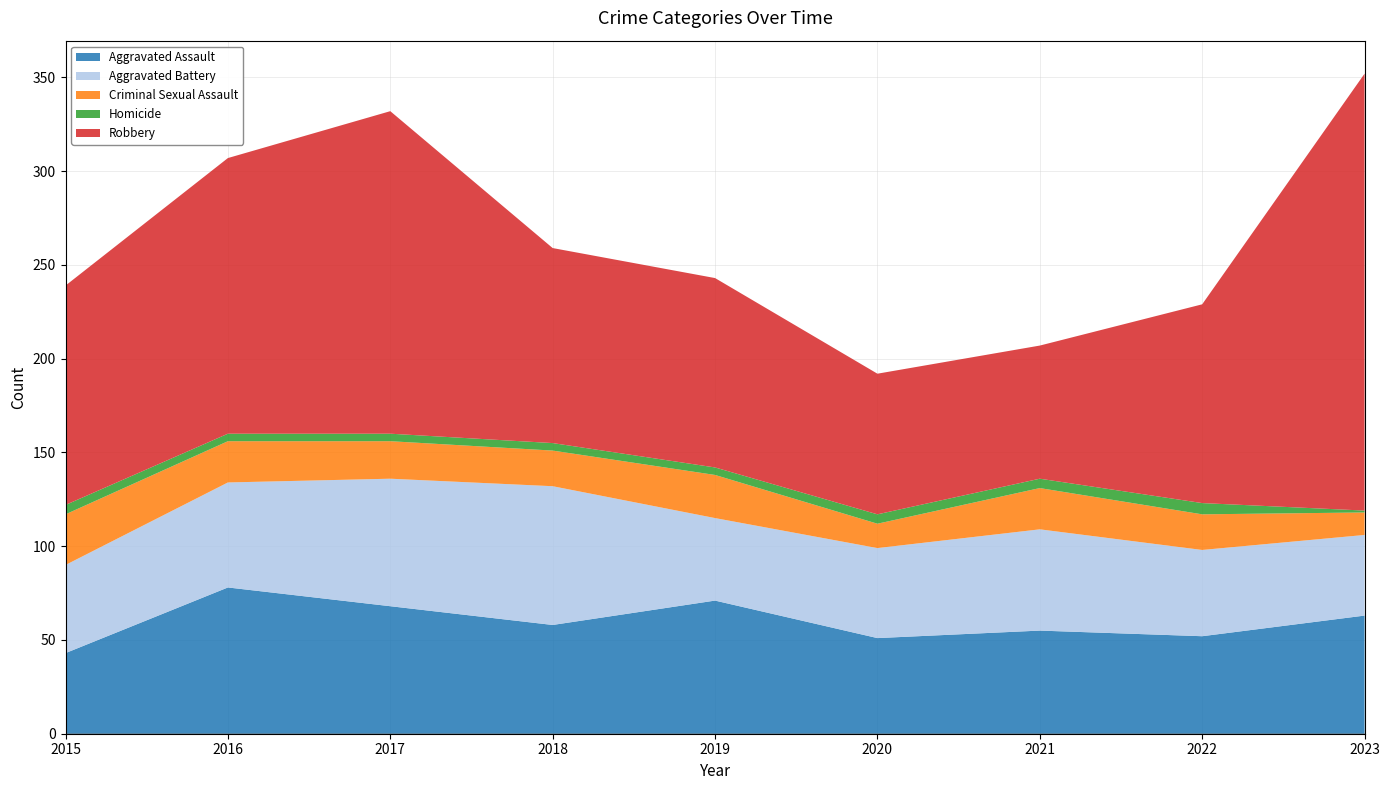

Reading left to right, transcribe all the data shown in this chart.

Aggravated Assault: 43	78	68	58	71	51	55	52	63
Aggravated Battery: 47	56	68	74	44	48	54	46	43
Criminal Sexual Assault: 27	22	20	19	23	13	22	19	12
Homicide: 5	4	4	4	4	5	5	6	1
Robbery: 117	147	172	104	101	75	71	106	233